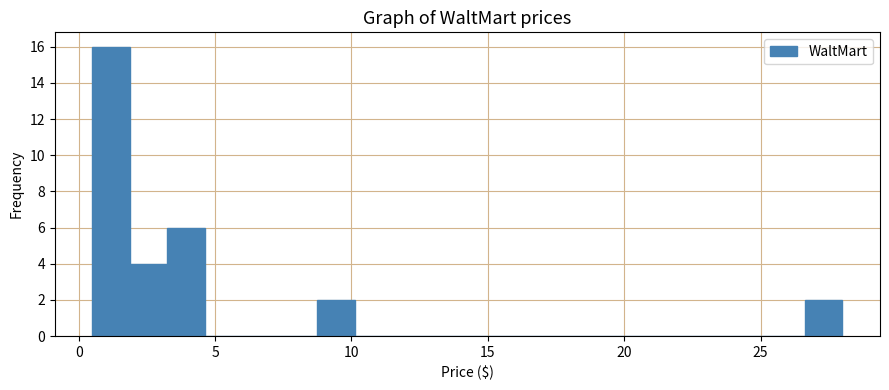

Around what value on the x-axis is the tallest bar? Give the approximate position of its centre, as read against the axis.

1.0